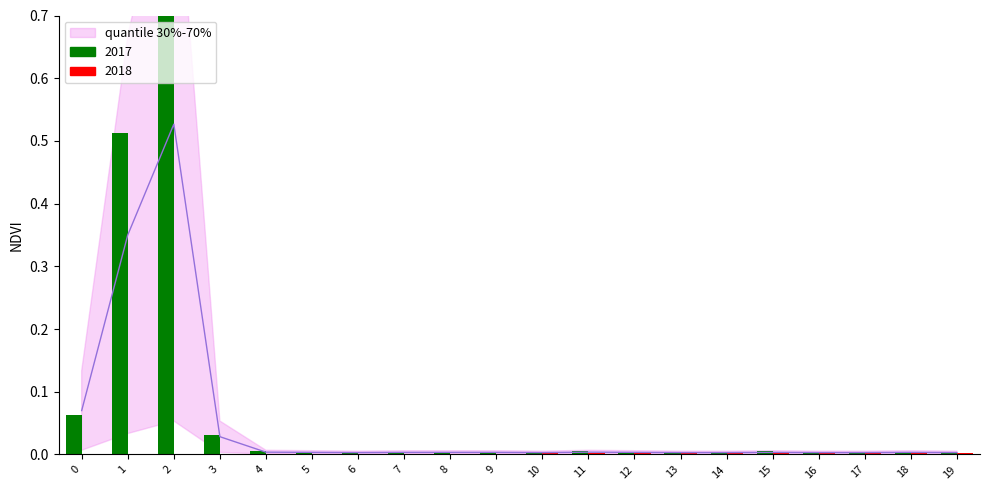

Which series has the widest spread of values?

2017